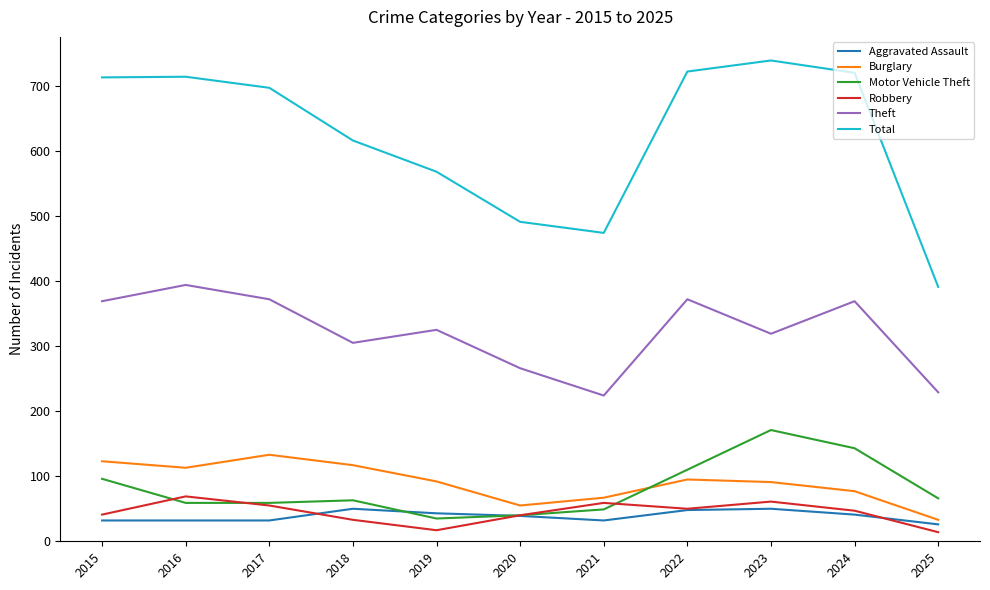

True or false: Total has a value of 460 at 2023.

False